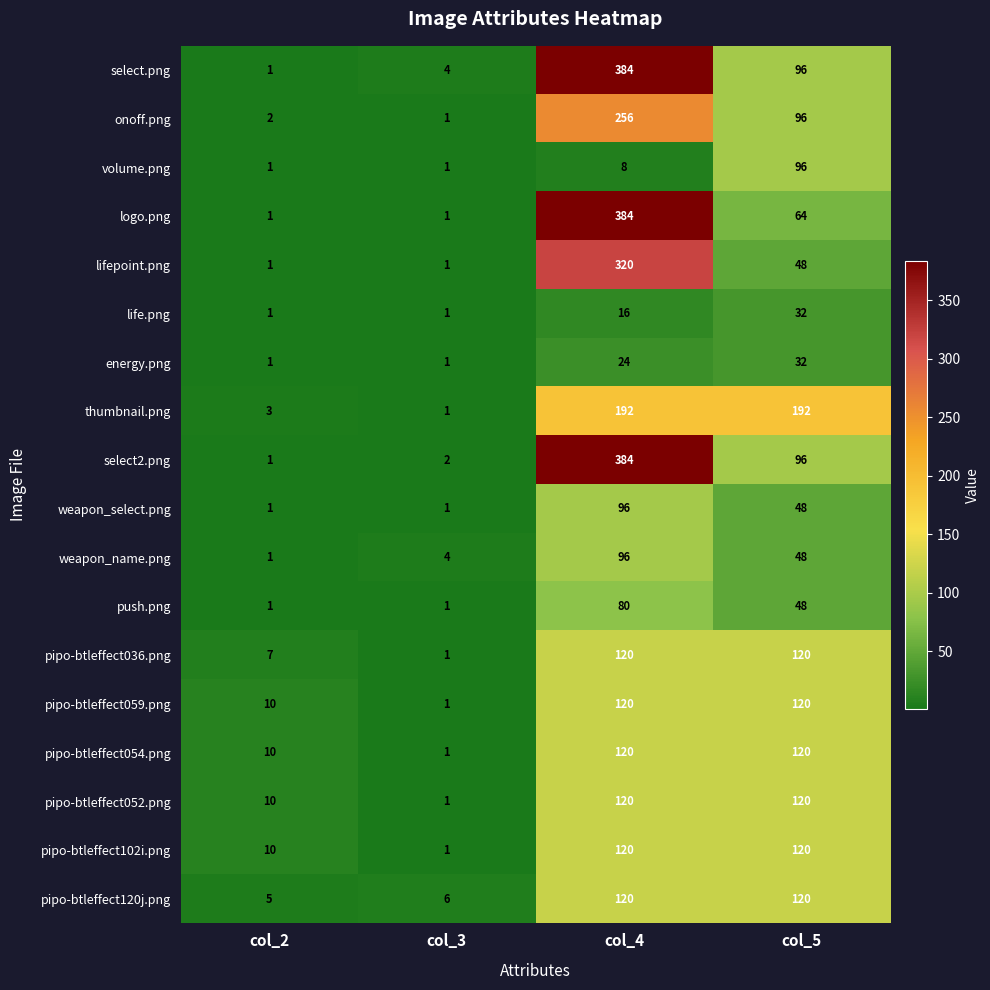

At how many categories does at least one series exceed 345?

1